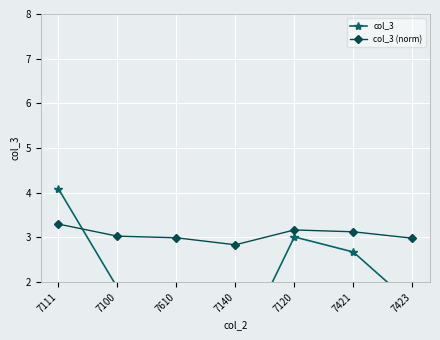

What position from the right is 7140?

4